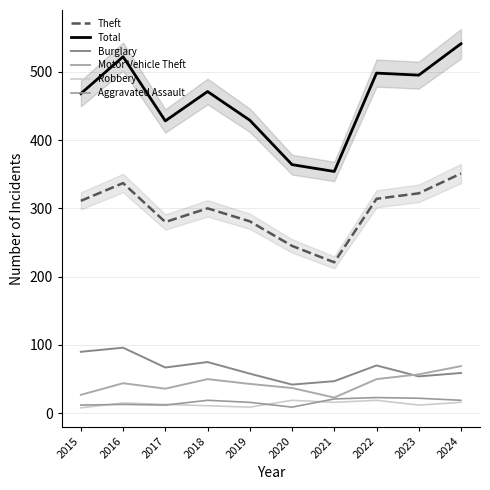

What is the highest value of the Total series?

541